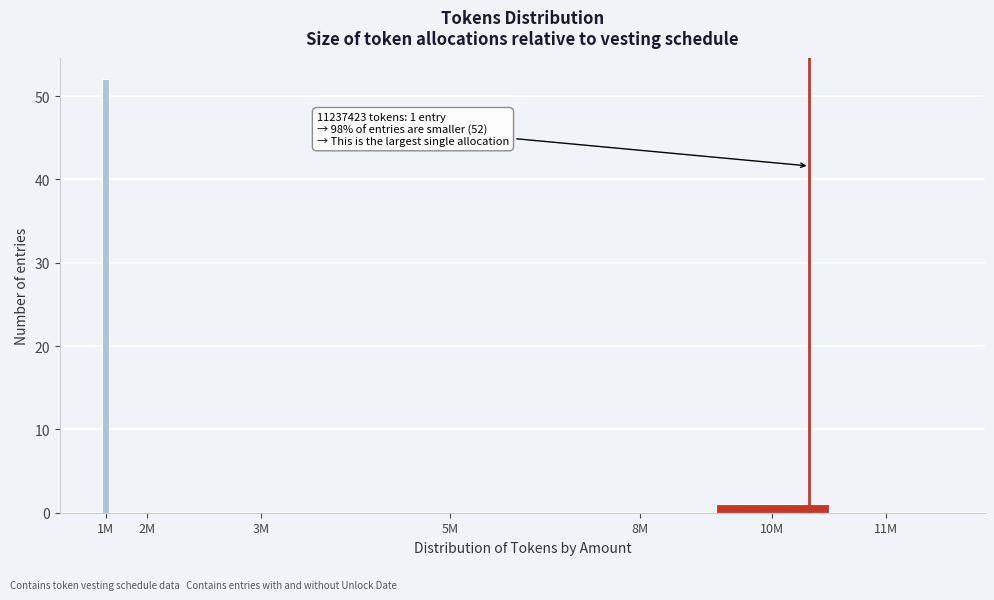

Reading right to left, extract all data points from this chart.

11M=0	10M=1	8M=0	5M=0	3M=0	2M=0	1M=52